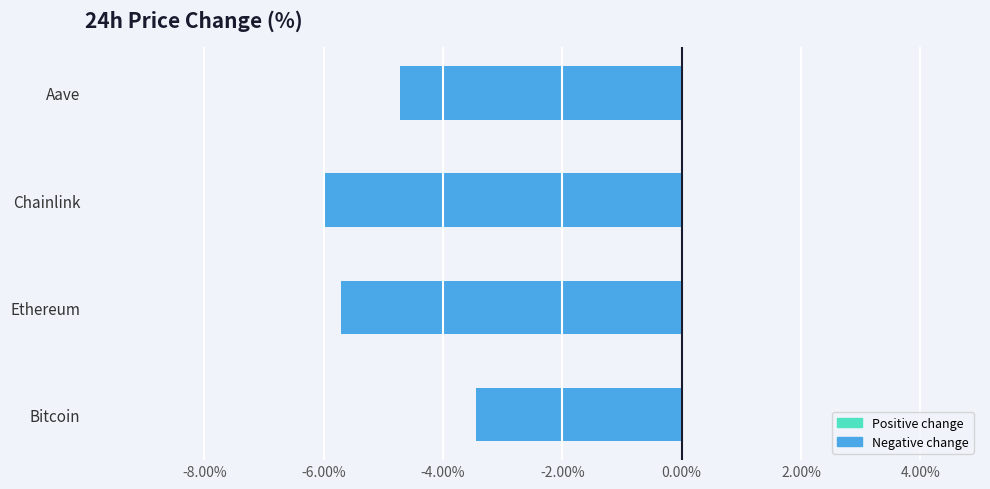

What is the change in value from Ethereum to Aave?

+1.0